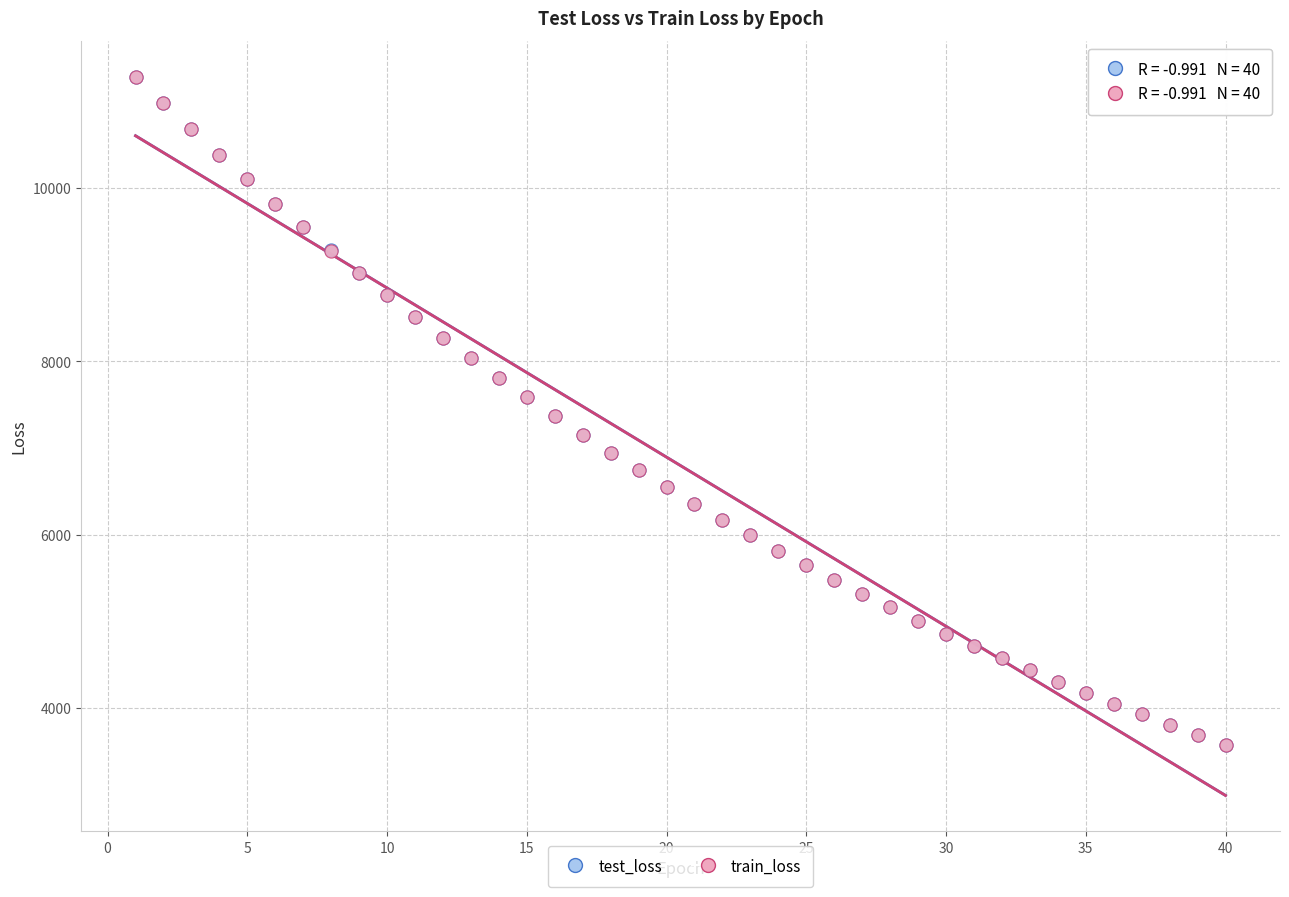

What are all the series names shown in the legend?

test_loss, train_loss